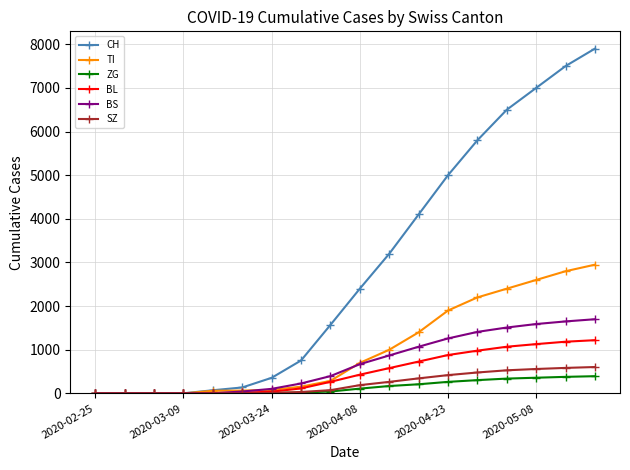

What is the maximum value shown in the chart?

7900